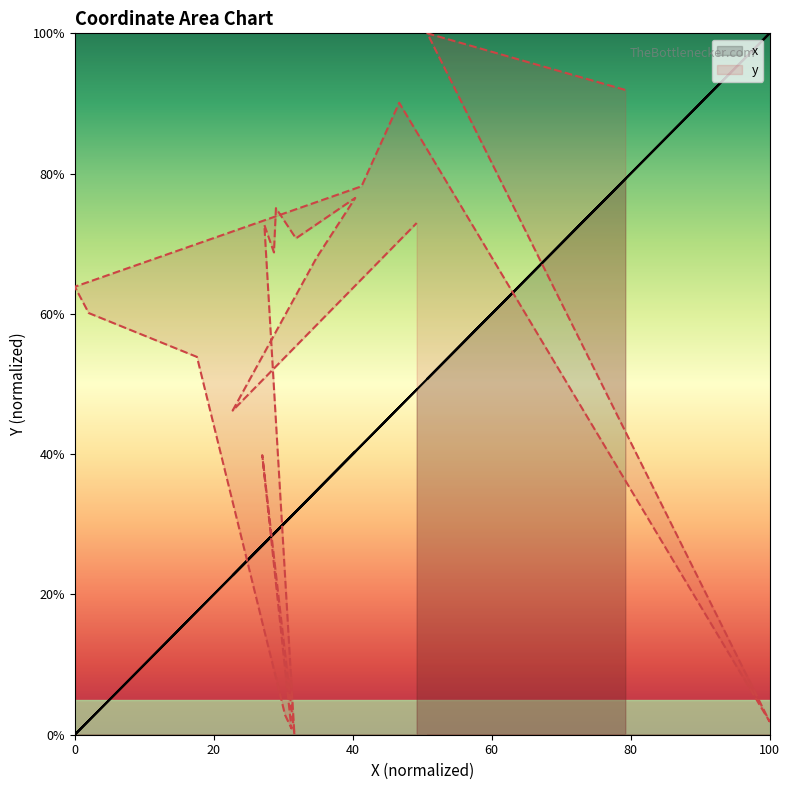

Reading right to left, transcribe all the data shown in this chart.

x: 49.2	22.7	34.8	40.4	31.8	29.0	28.7	27.3	31.6	27.0	31.2	30.3	17.6	2.0	0.0	41.3	46.7	100.0	50.7	79.2
y: 73.0	46.2	68.0	76.5	70.8	75.1	68.8	72.7	0.0	39.9	0.9	2.8	53.9	60.1	63.9	78.2	90.1	1.9	100.0	91.9